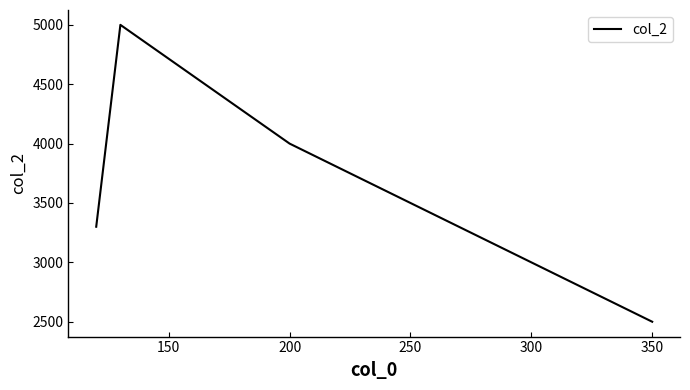

Reading right to left, transcribe all the data shown in this chart.

2500	4000	5000	3300